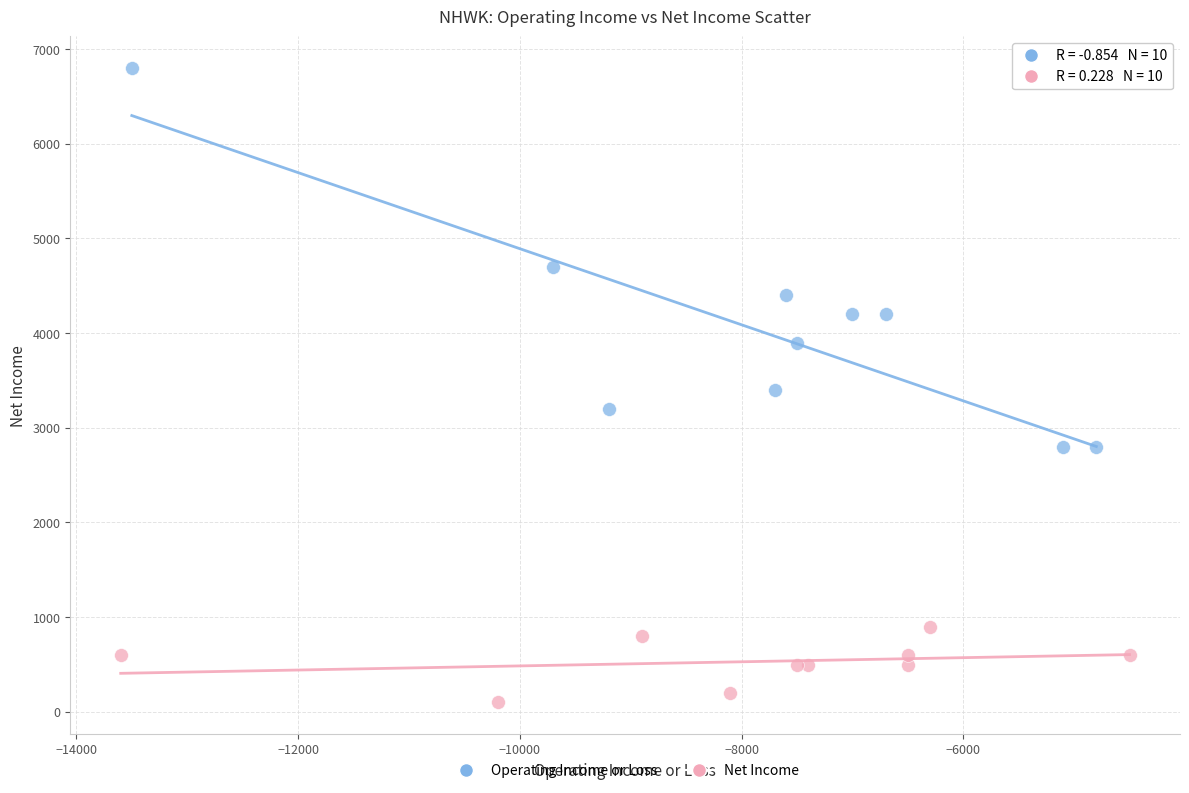

Which series has the largest Y range (max minus min)?

Operating Income or Loss